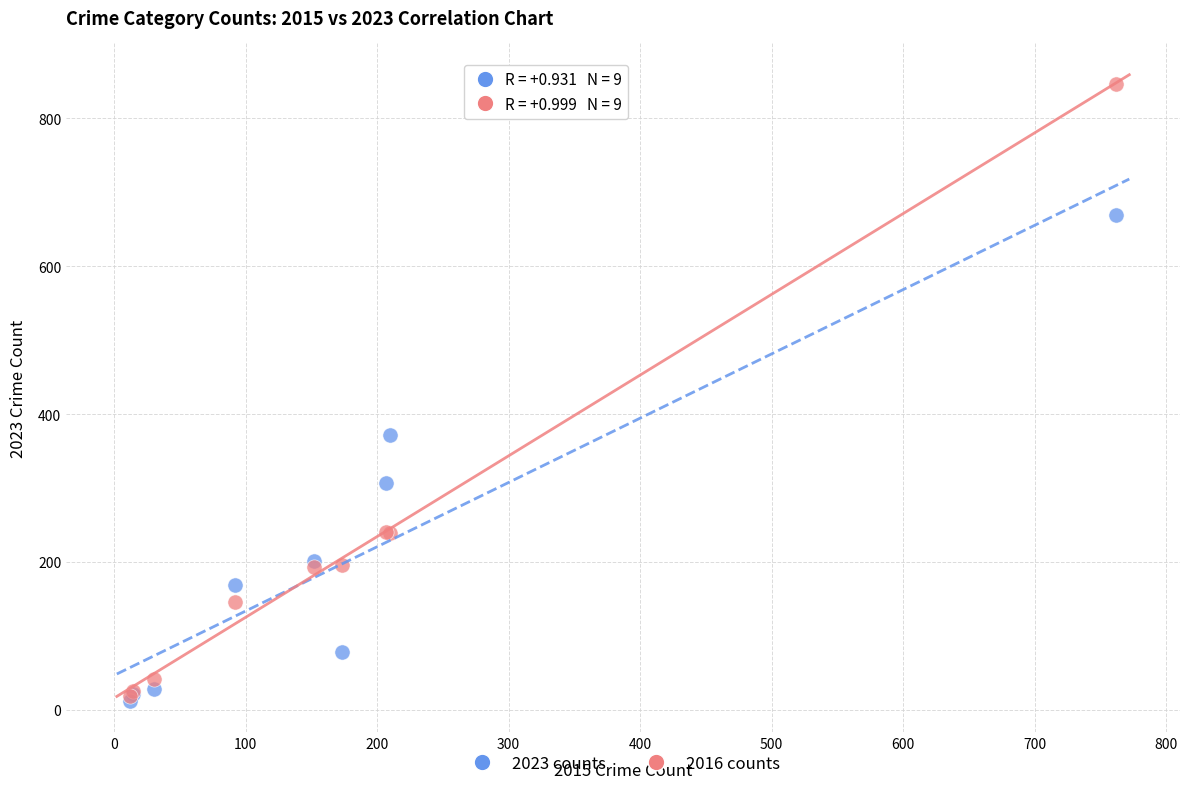

Across all series, what Y value is closest to 429?

371